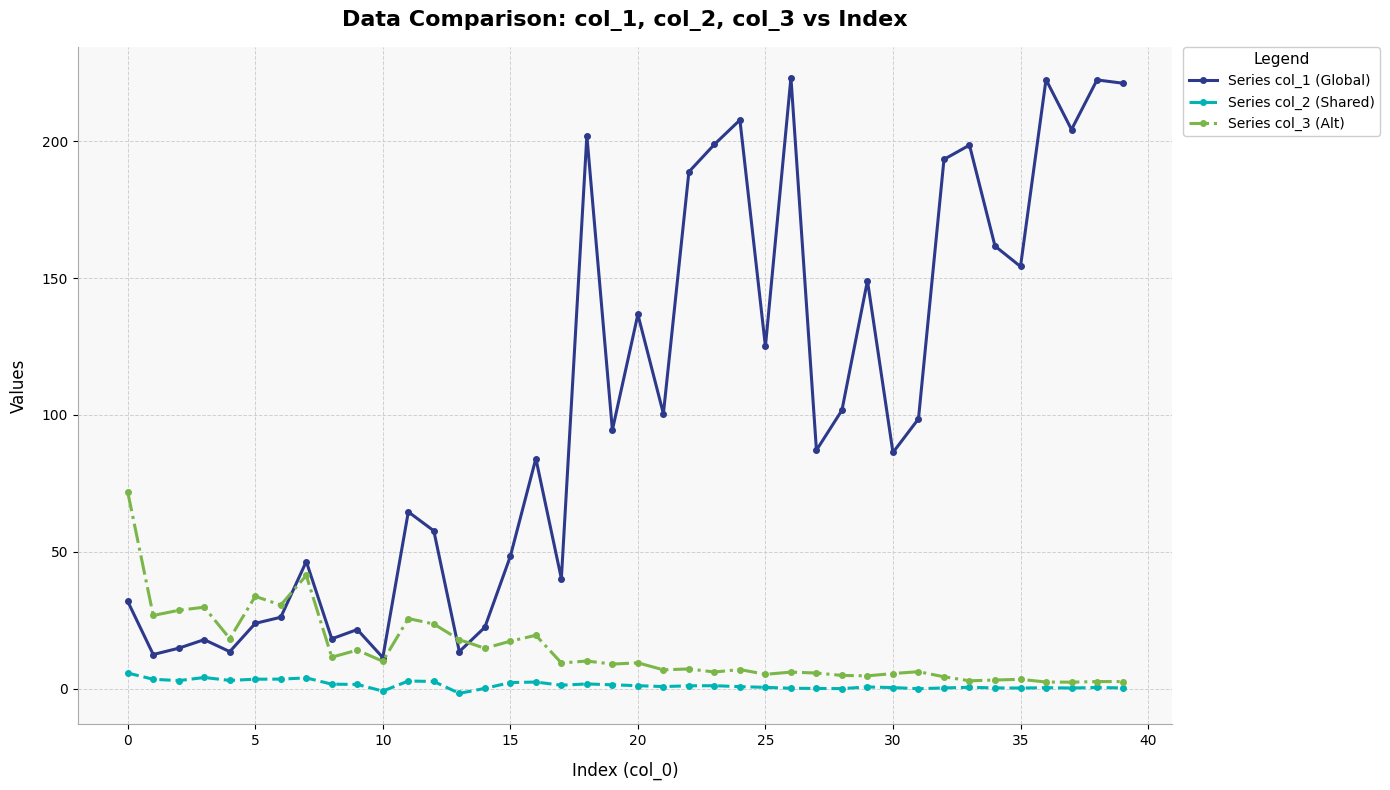

What is the value of the Series col_3 (Alt) point at the 38th from the left?

2.4